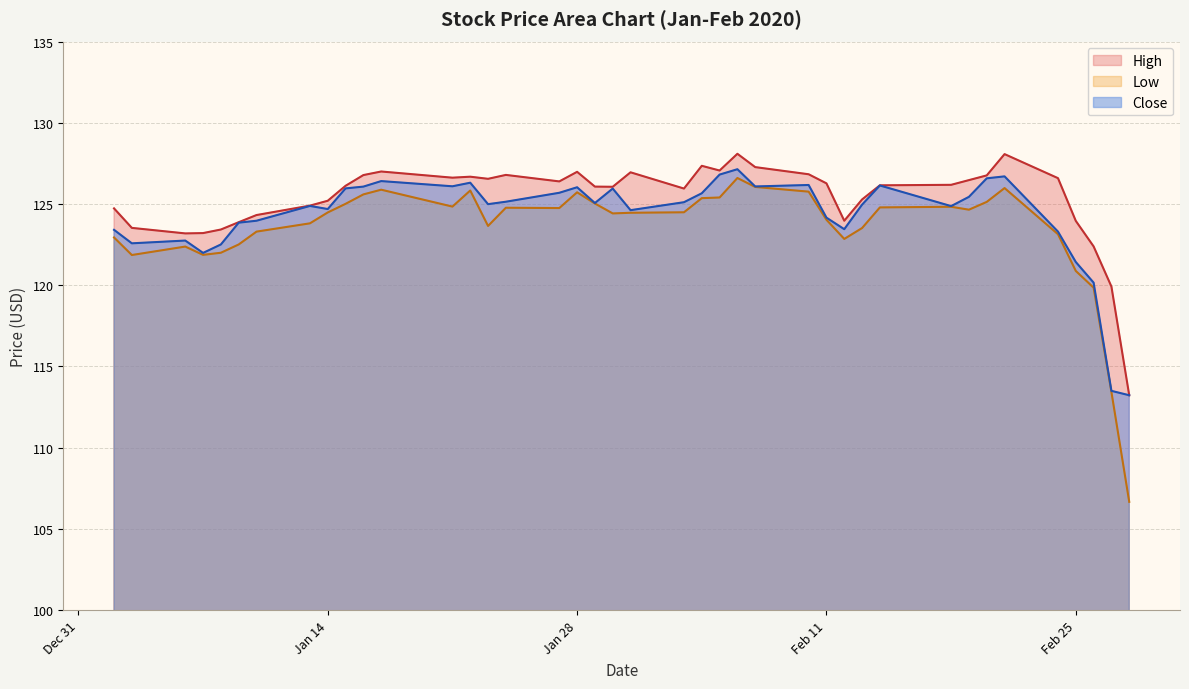

What is the value of the High point at the 35th from the left?

128.1